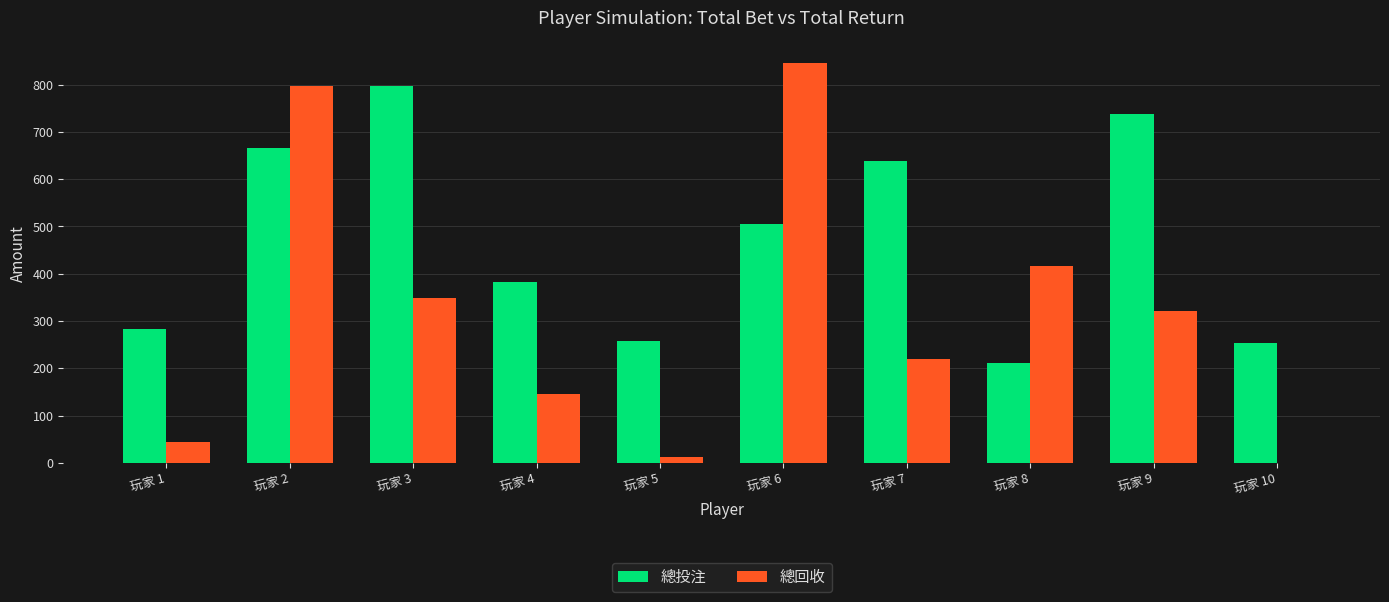

Which category has the highest value in the 總投注 series?

玩家 3